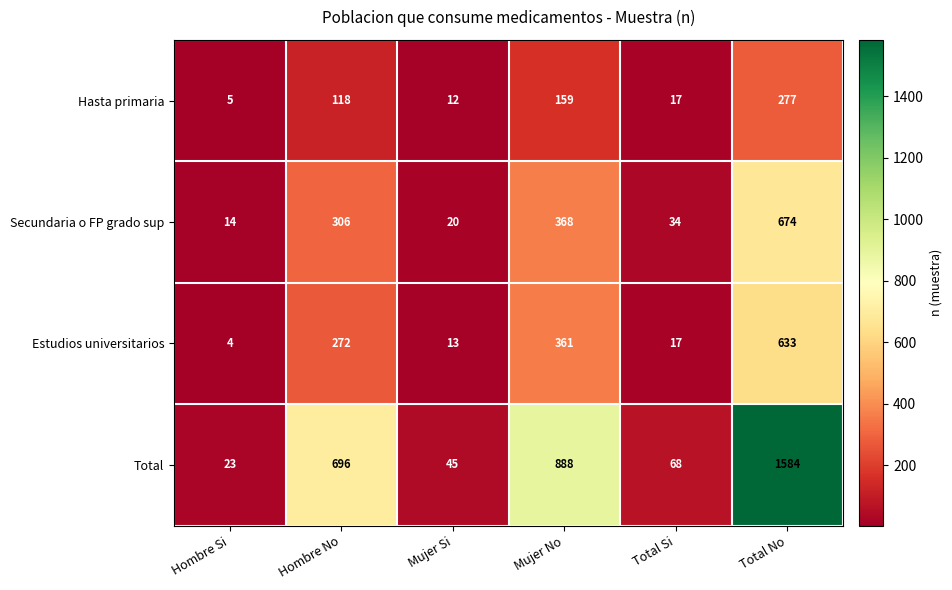

What is the difference between the highest and lowest values at Hombre No?

578